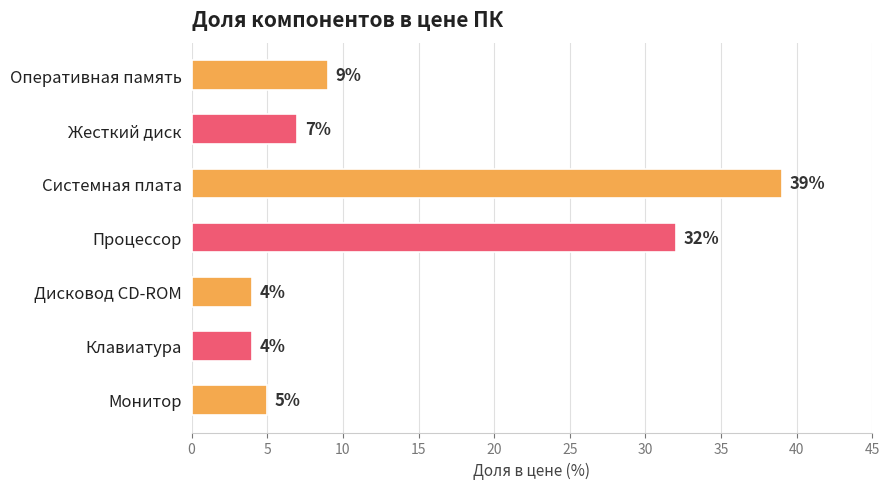

What is the difference between the maximum and minimum values?

35